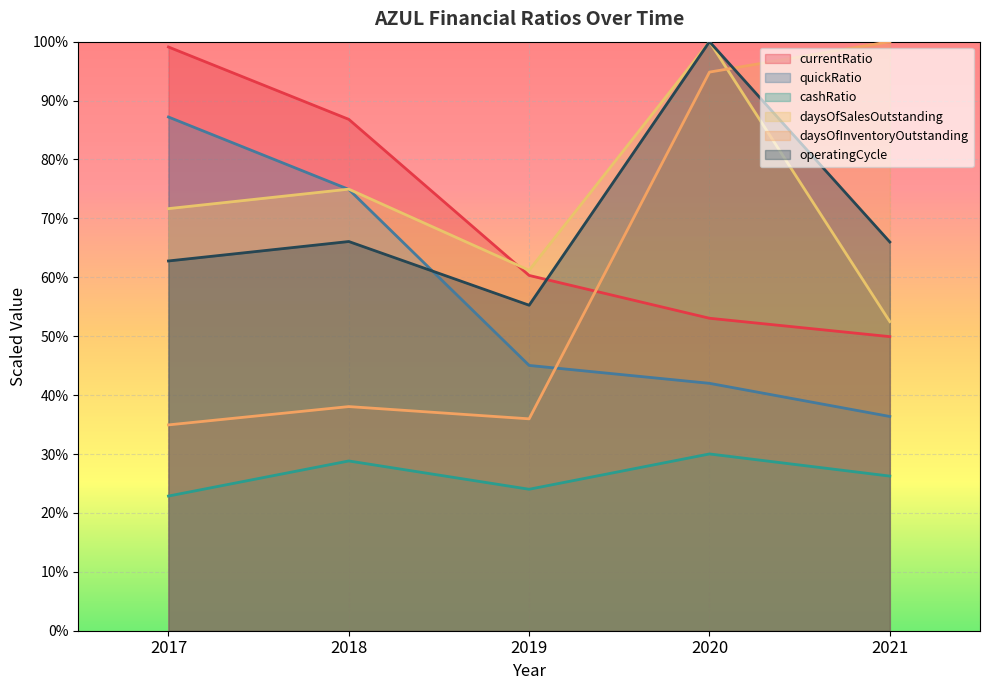

Is it true that daysOfSalesOutstanding equals 61.2 at 2019?

True